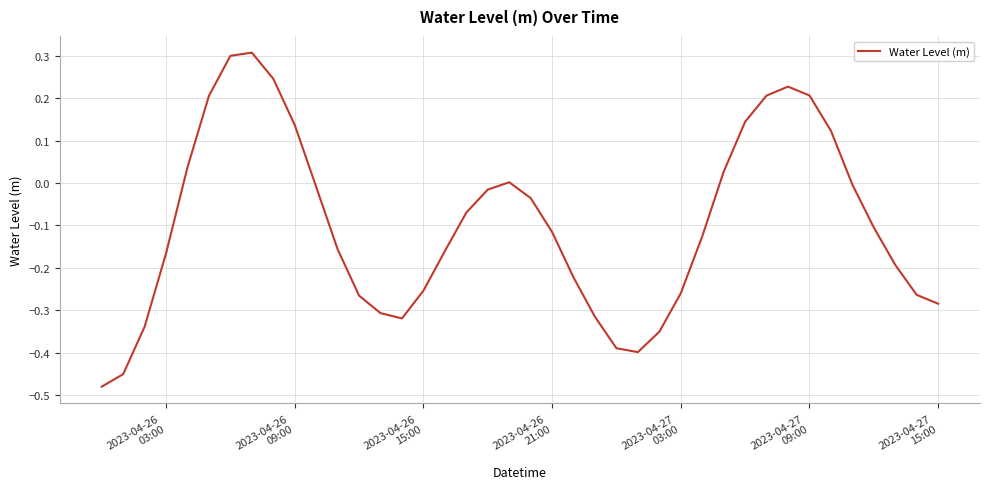

What is the difference between the maximum and minimum values?

0.8